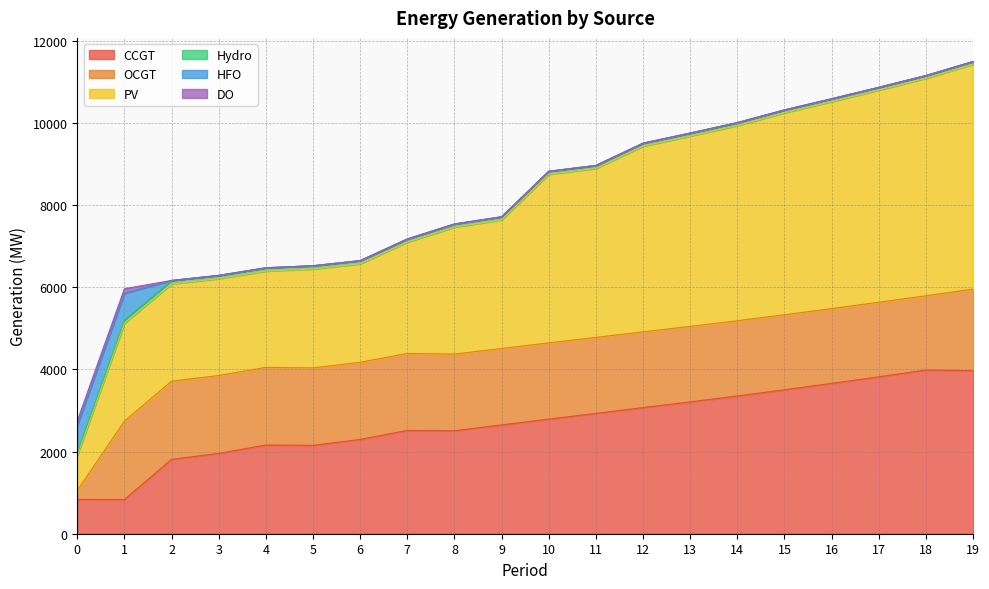

What is the value of the CCGT point at the 16th from the left?

3505